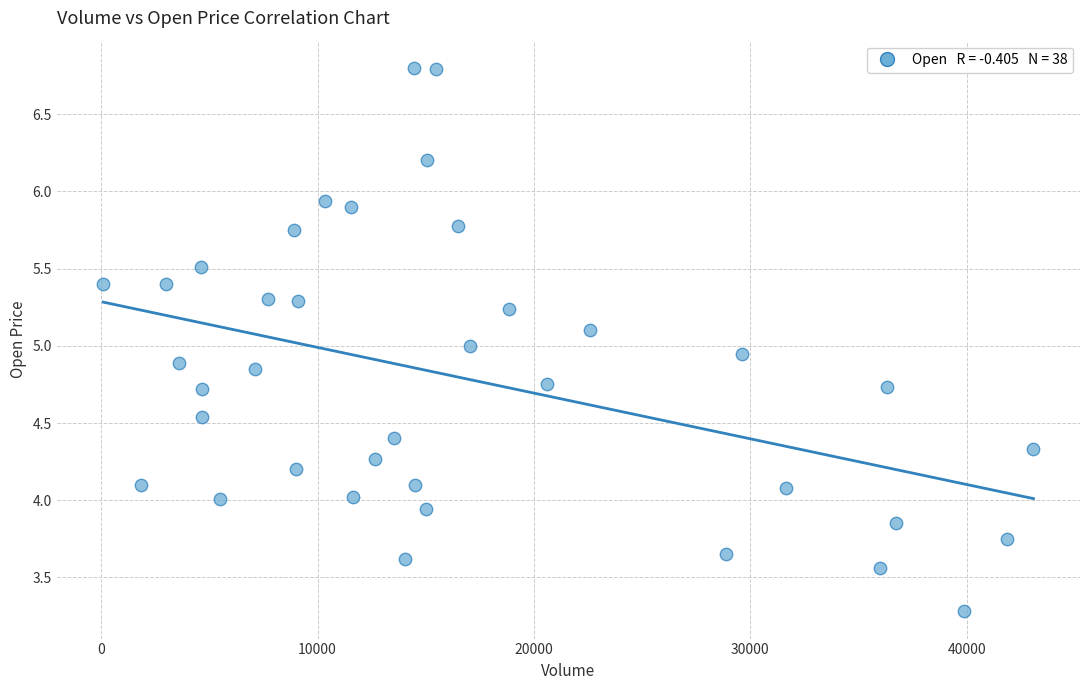

What is the range of Y values (max minus min)?

3.5